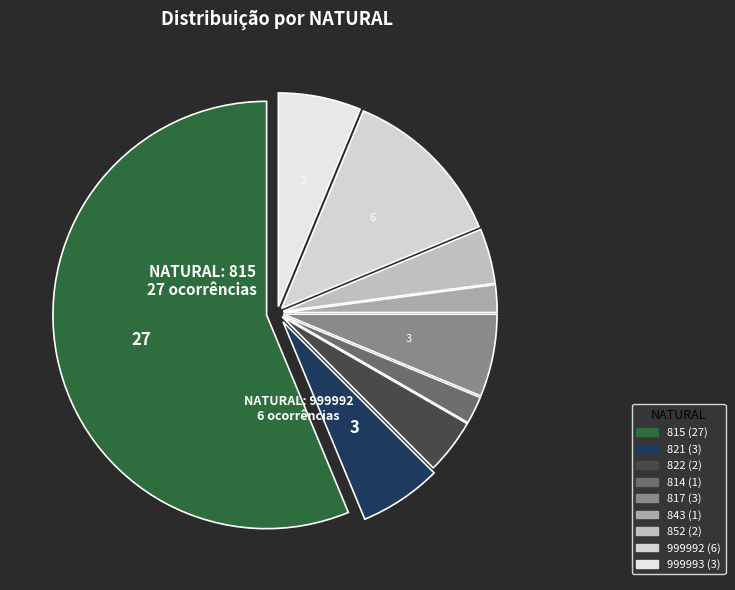

Does 822 account for over 50% of the chart?

No